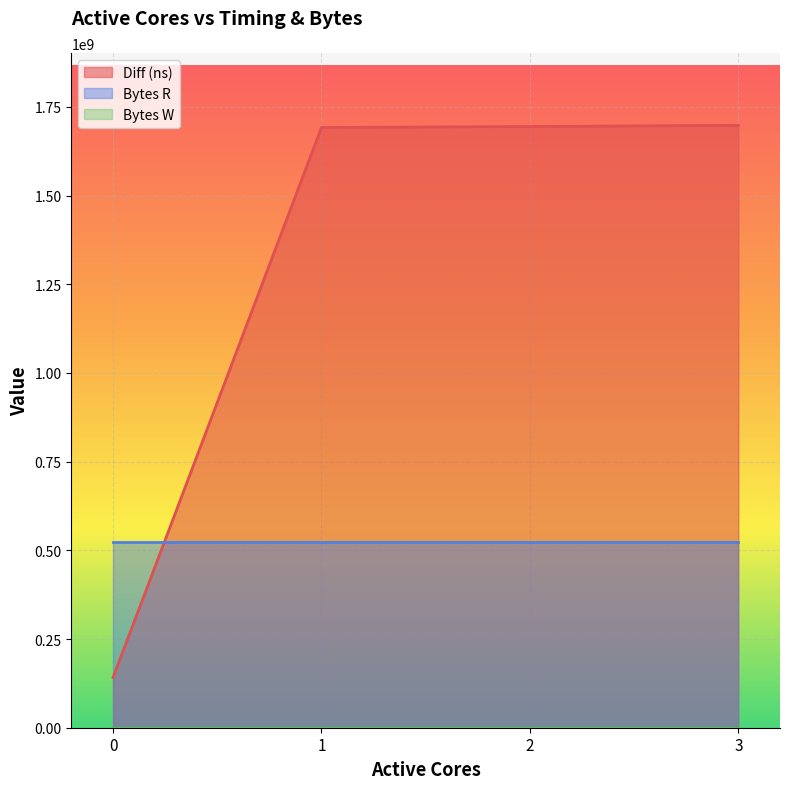

At which category is the sum across all series the highest?

3